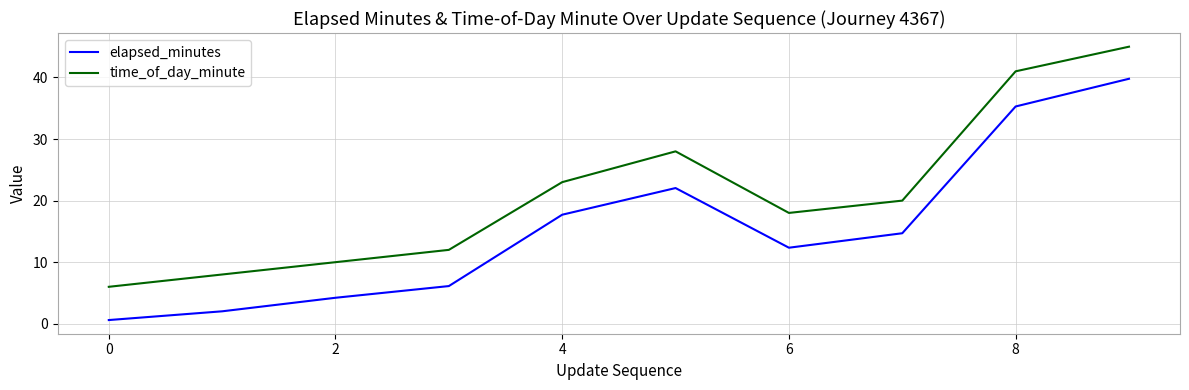

Which series has the largest range (max minus min)?

elapsed_minutes